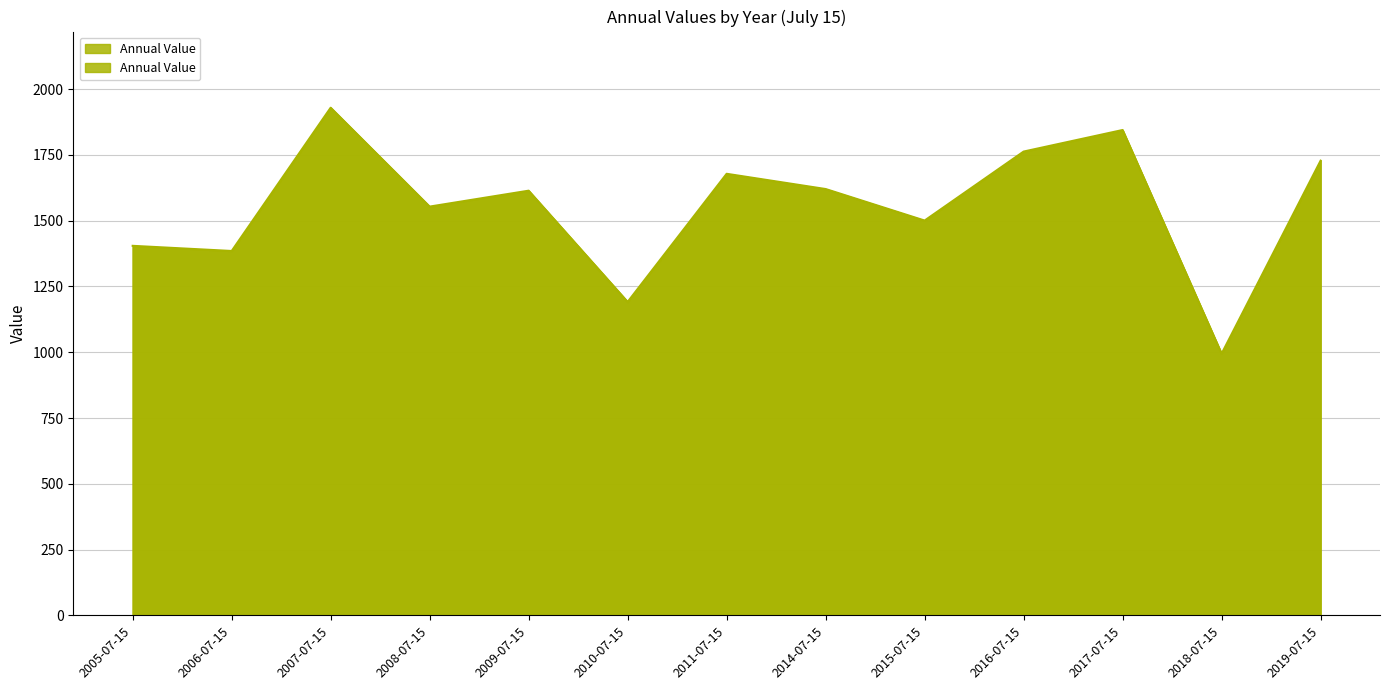

What is the maximum value shown in the chart?

1929.3